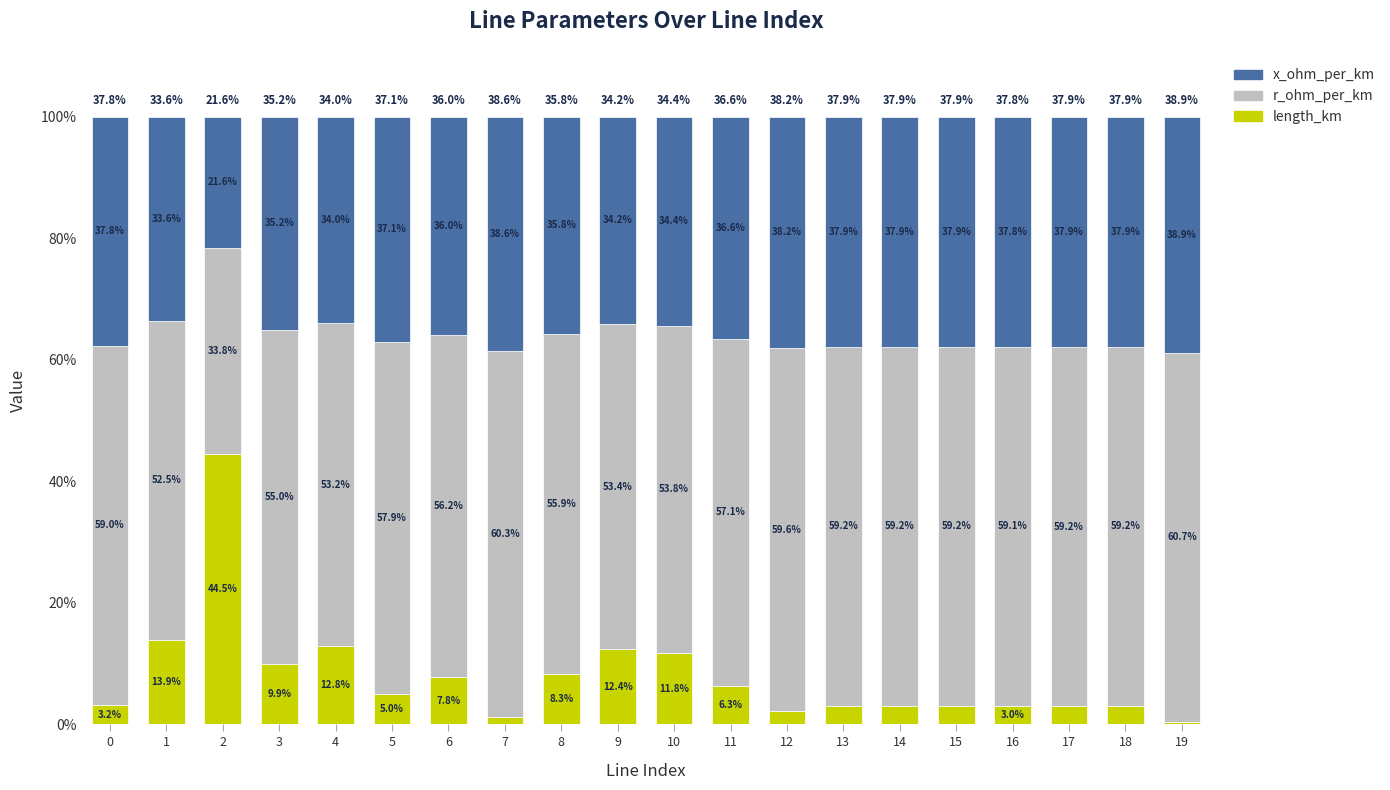

What value does the length_km series have at 11?

6.3